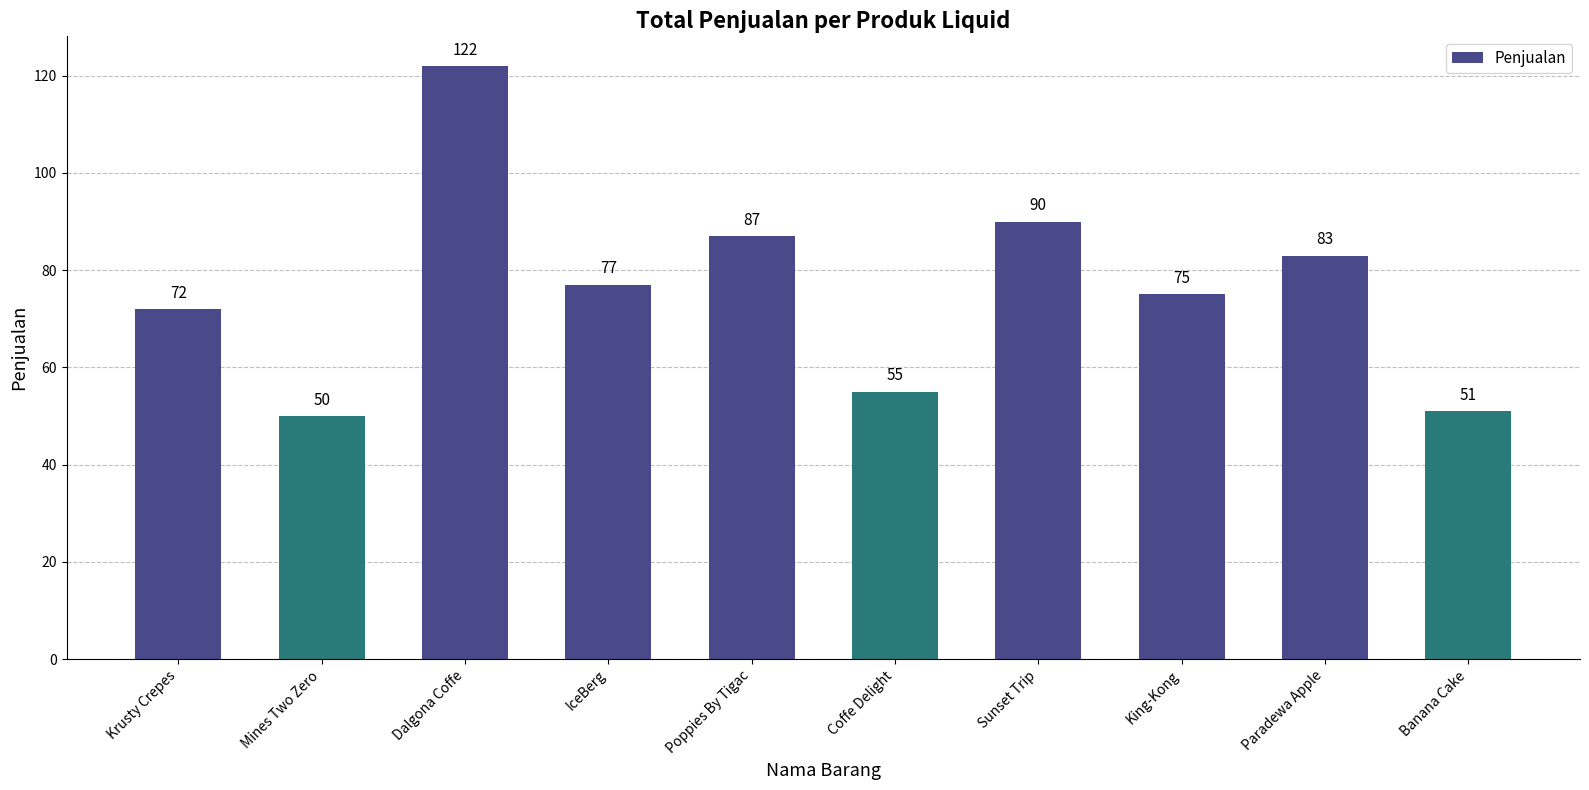

The value at IceBerg is 110. True or false?

False